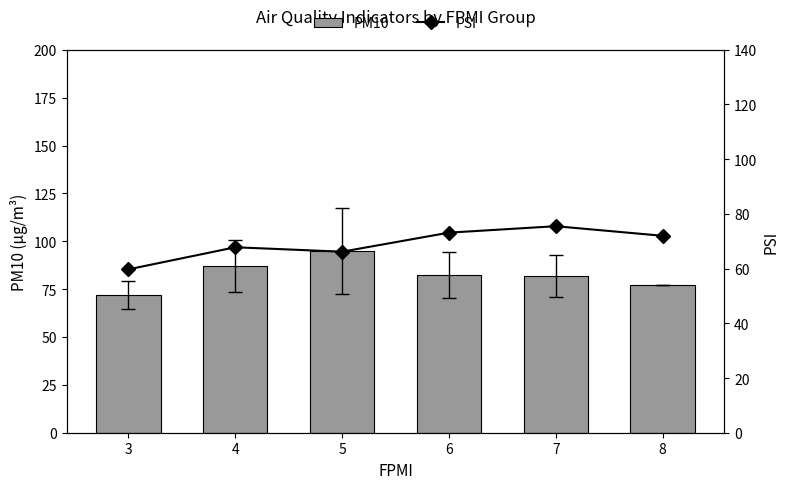

What is the difference between the PSI values at 6 and 8?

1.1